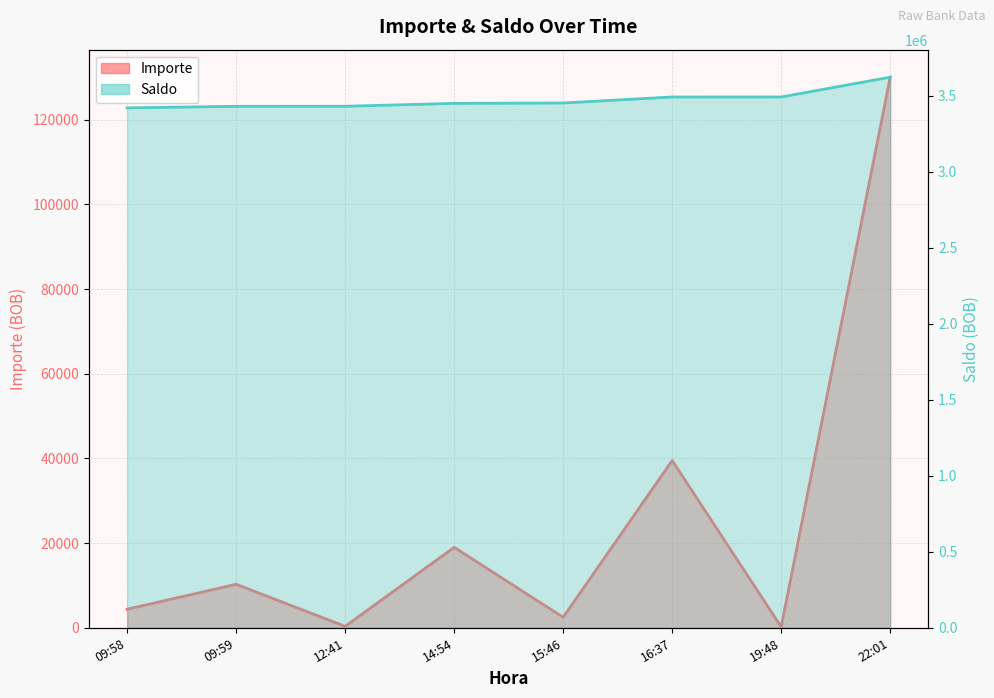

True or false: Importe and Saldo cross at least once.

False